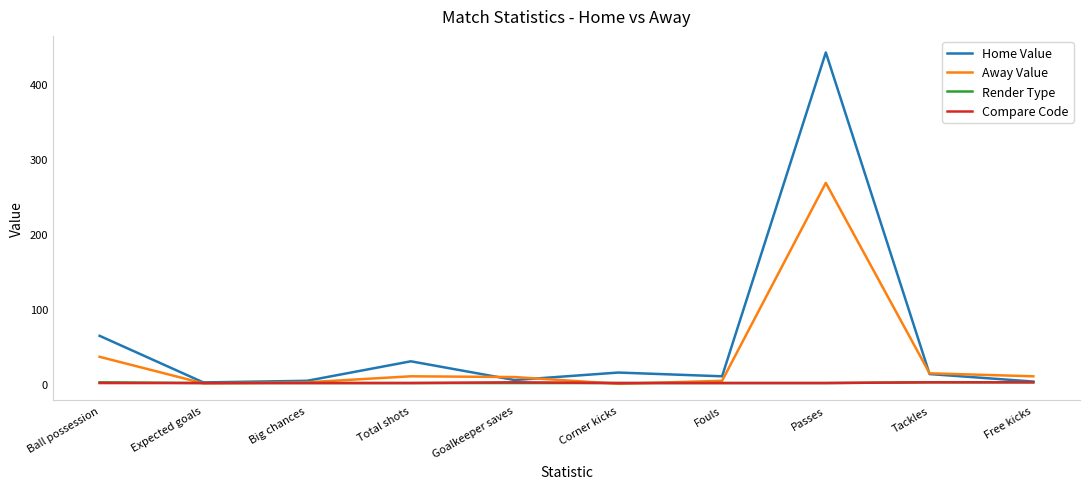

Which series has the largest total across all categories?

Home Value